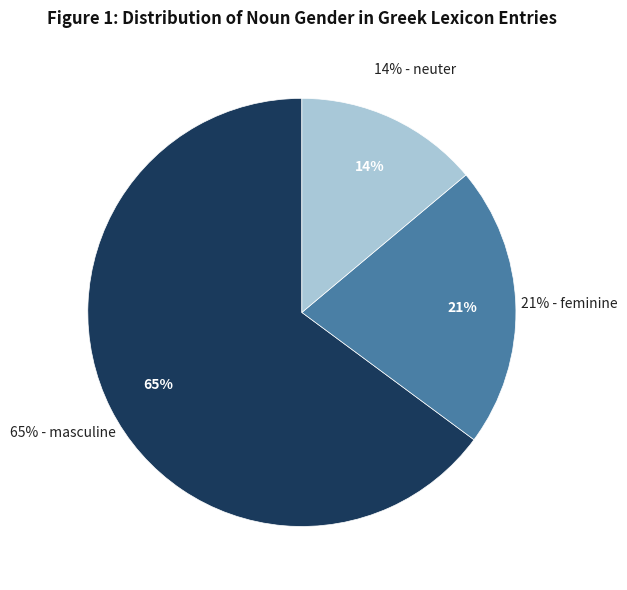

What percentage is NOT represented by masculine?

35.1%